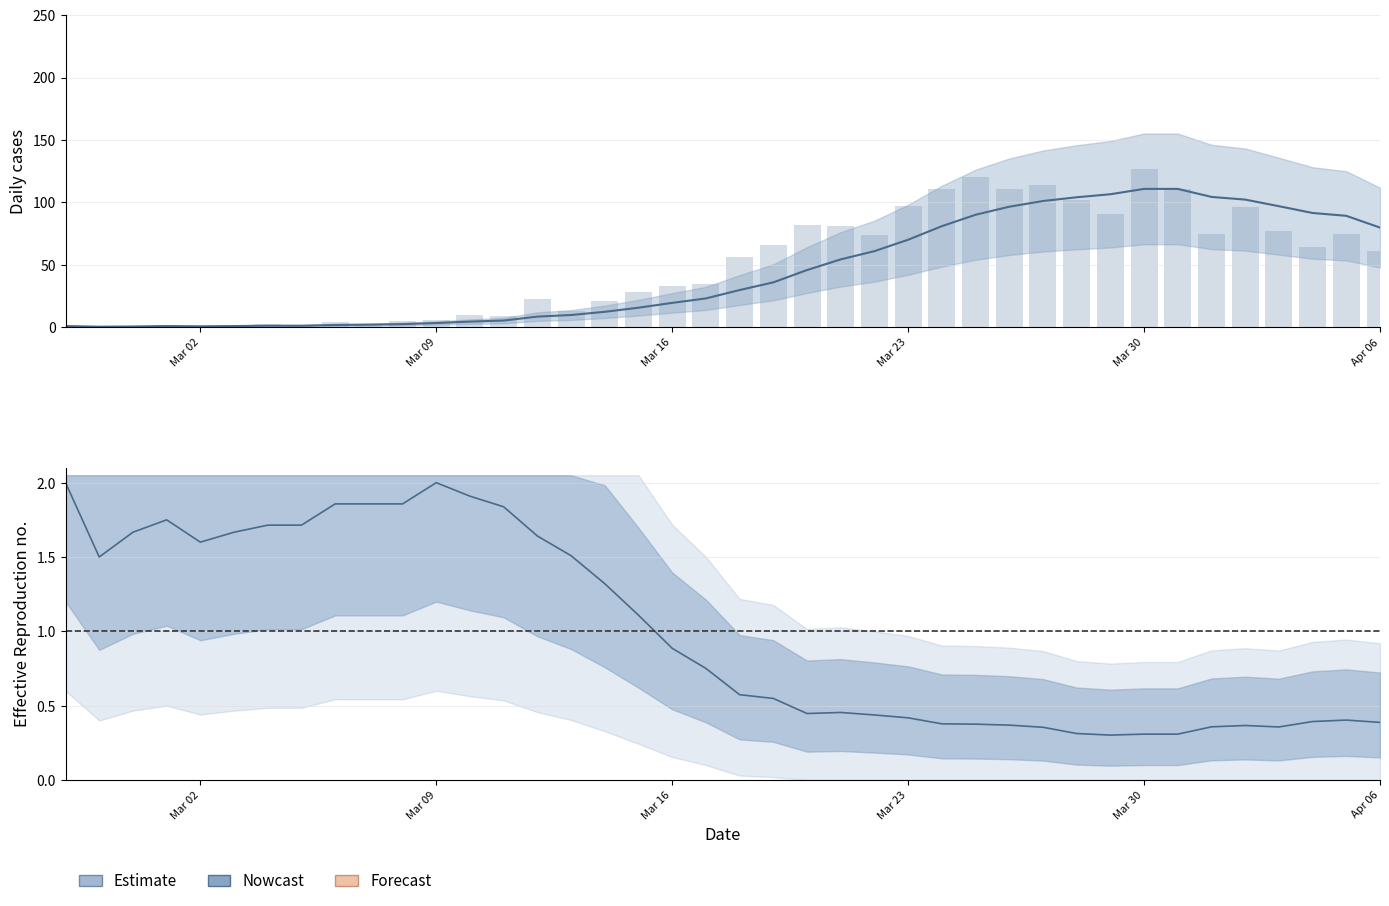

What is the greatest value displayed?

127.0